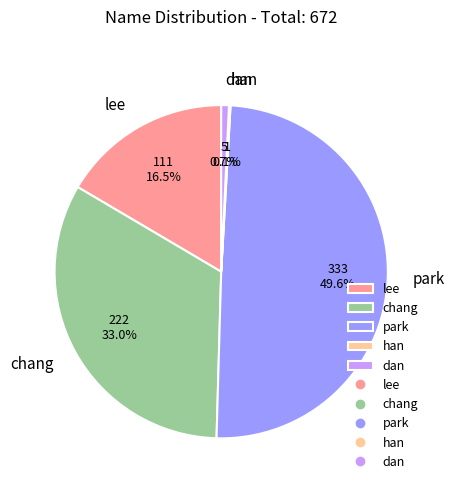

What portion of the pie excludes park?

50.4%